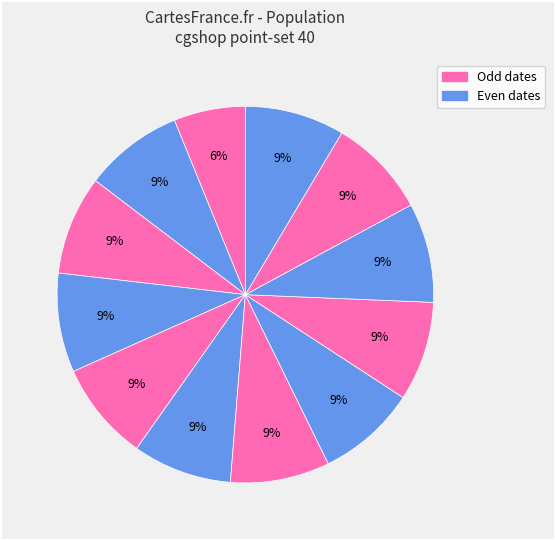

To the nearest percent, what is the difference between the largest and smallest slice percentages?

2%